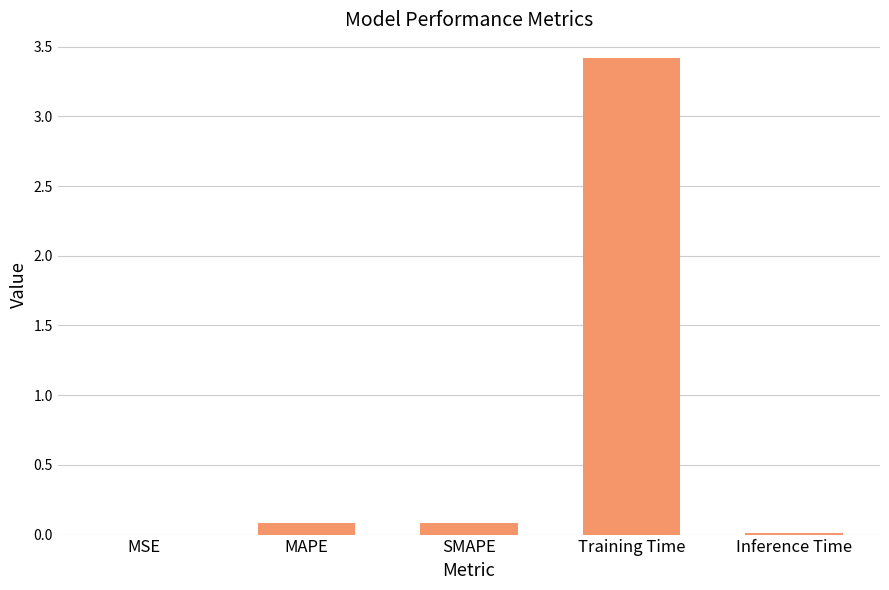

What is the difference between the values at SMAPE and Training Time?

3.3